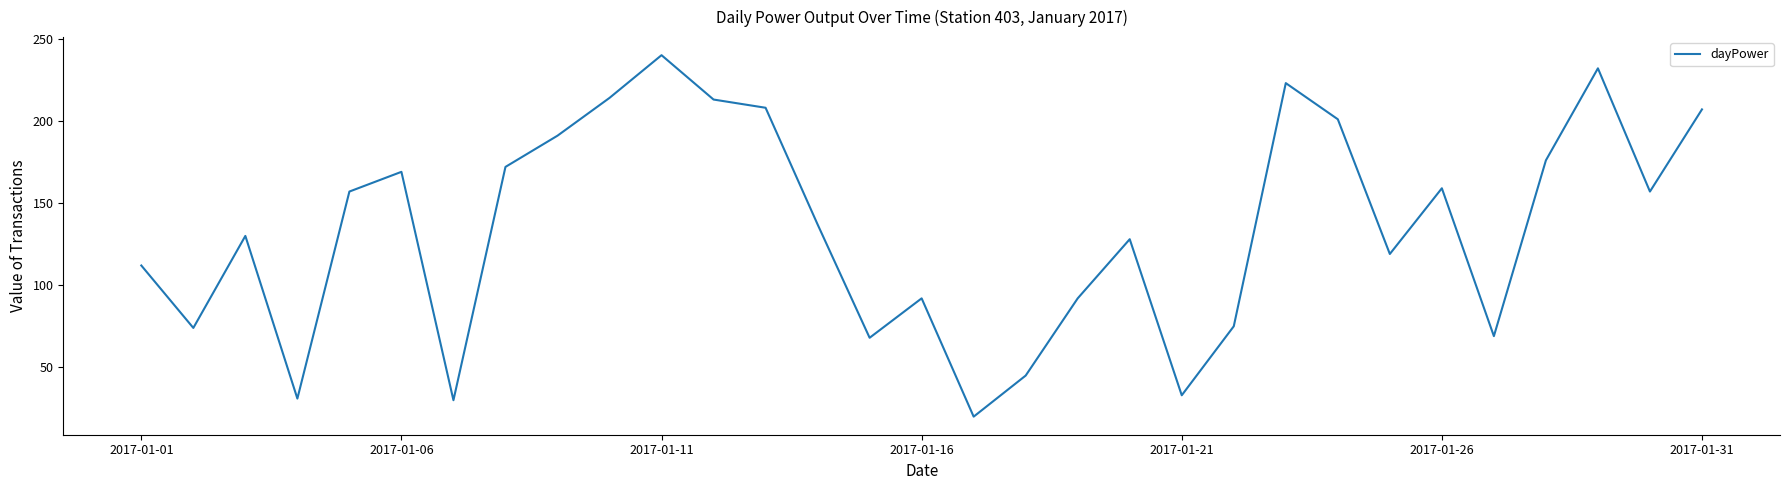

What is the minimum value shown in the chart?

20